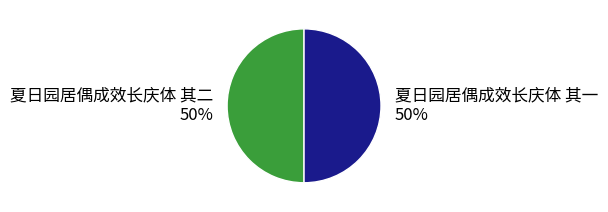

Do 夏日园居偶成效长庆体 其一 and 夏日园居偶成效长庆体 其二 together represent more than half of the pie?

Yes